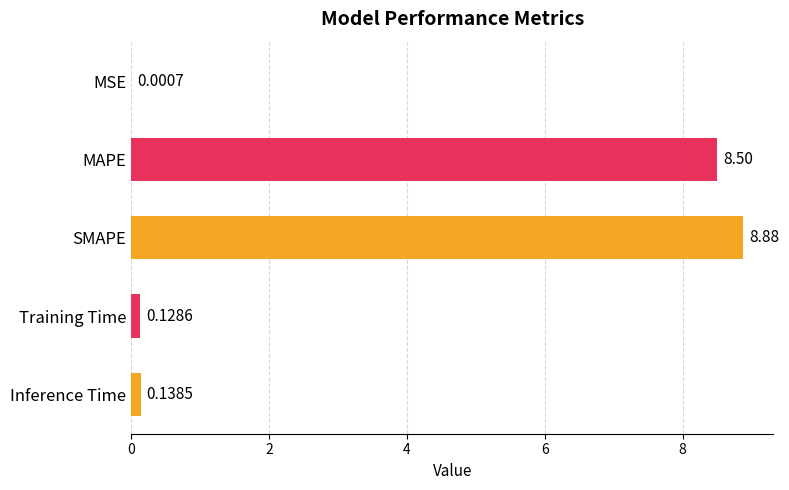

What is the change in value from SMAPE to Training Time?

-8.7